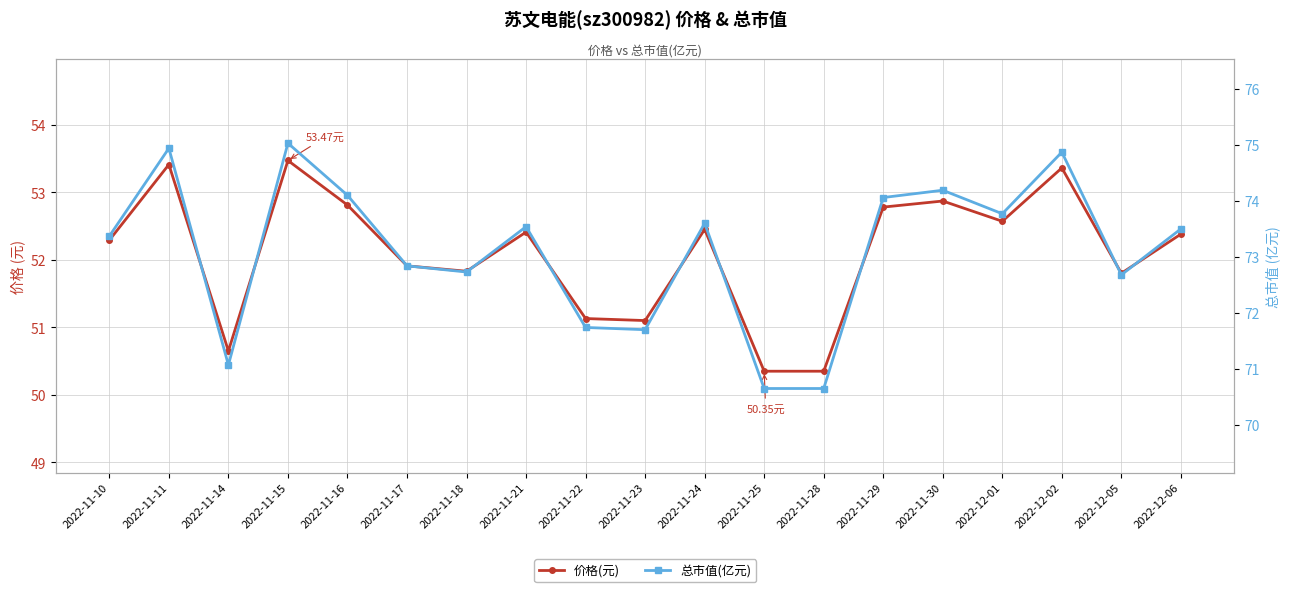

How many interior local valleys does the 价格(元) series have?

5